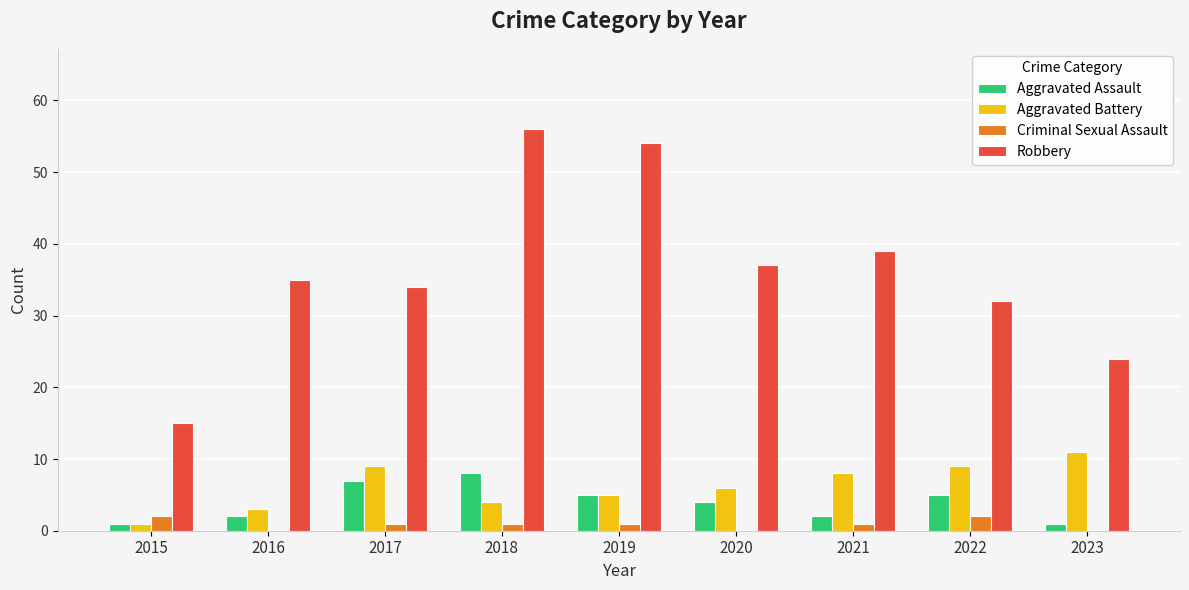

True or false: Robbery has a value of 38 at 2023.

False